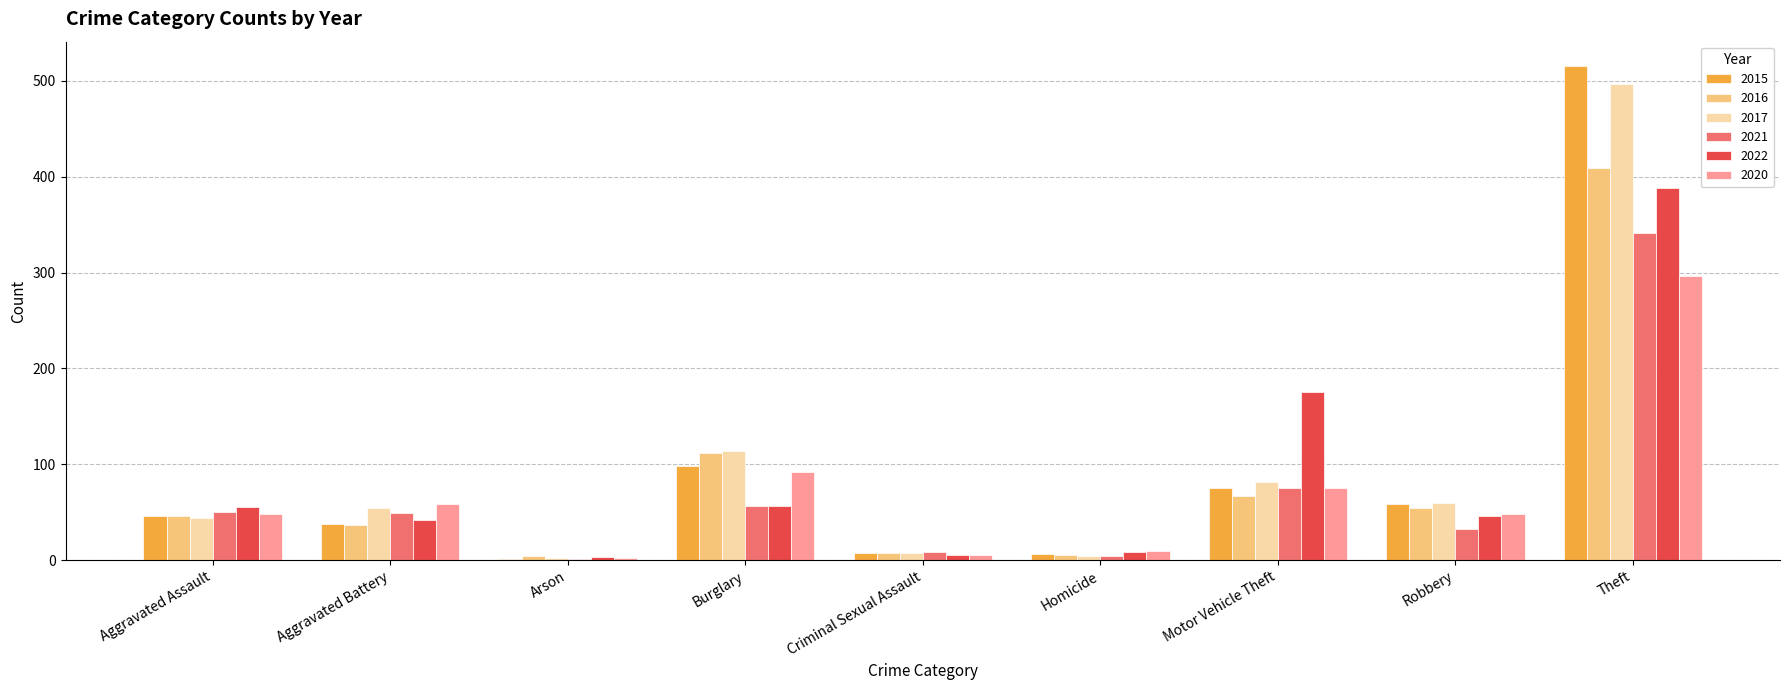

How many groups of bars are there?

9